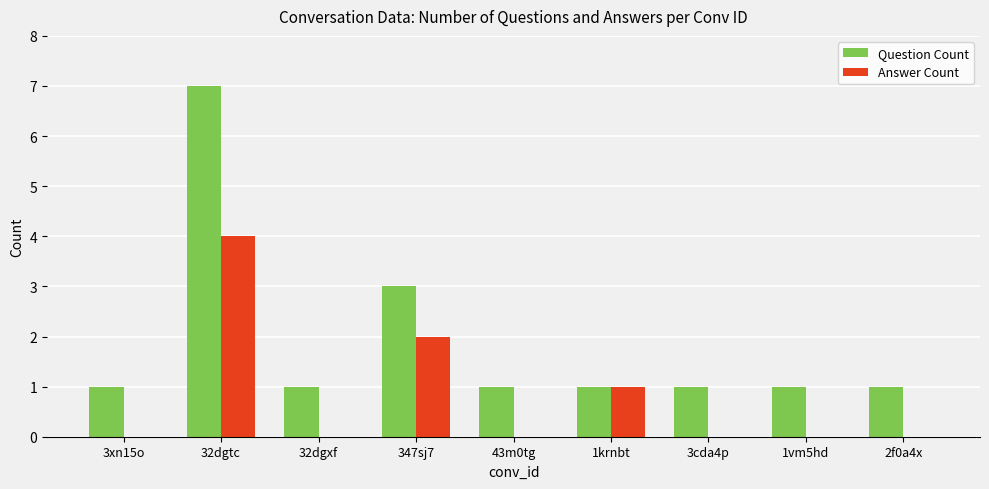

True or false: Answer Count has a value of 0 at 347sj7.

False